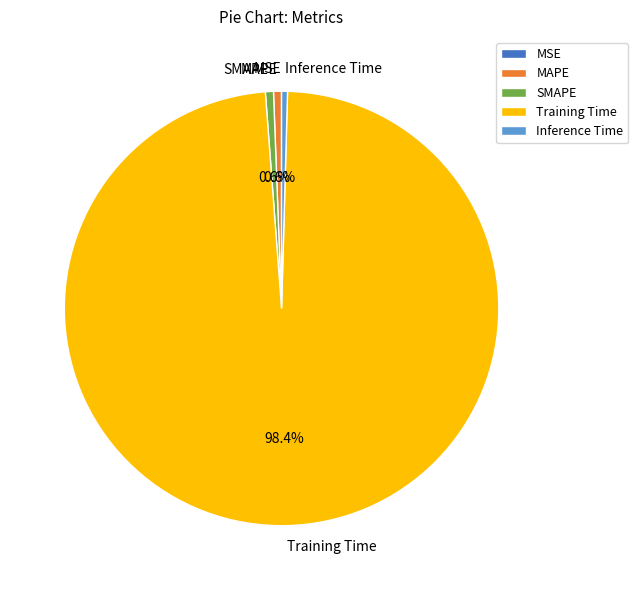

Does Training Time represent more than half of the total?

Yes